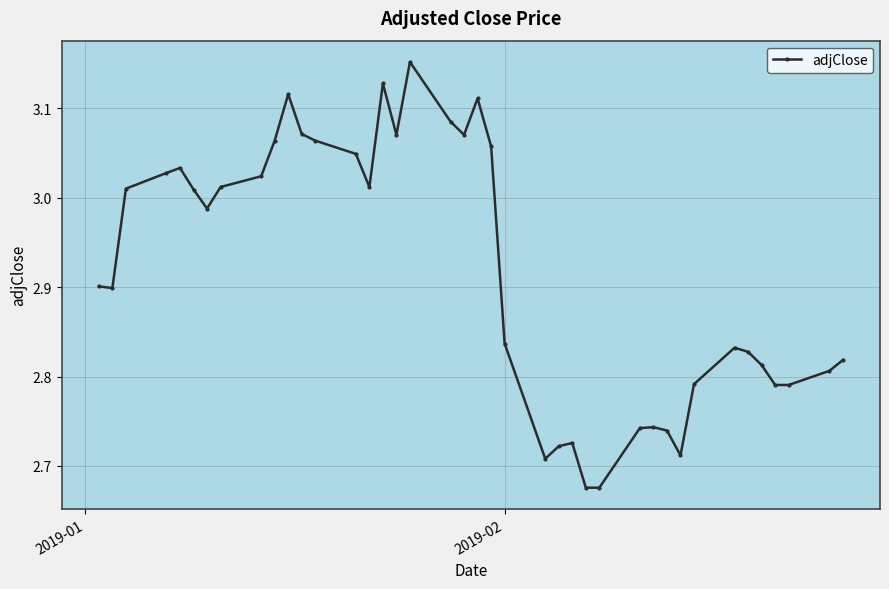

What is the difference between the maximum and second lowest values?

0.5